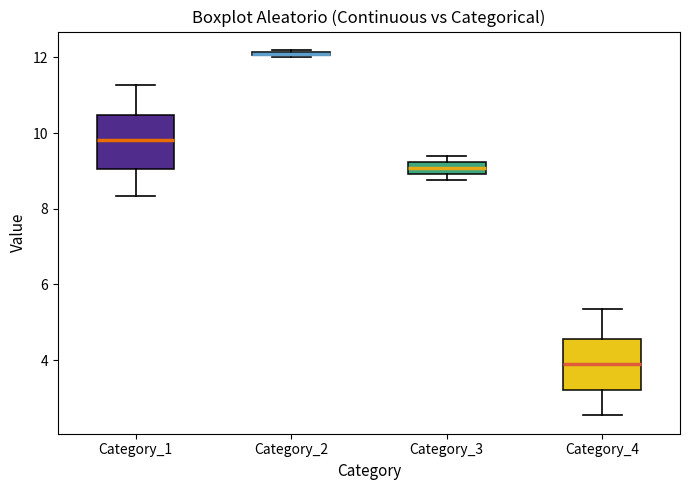

Where is the lower edge of the box for Category_2 on the y-axis? The values are not printed on the chart, so give them approximately, as read against the axis.

12.0